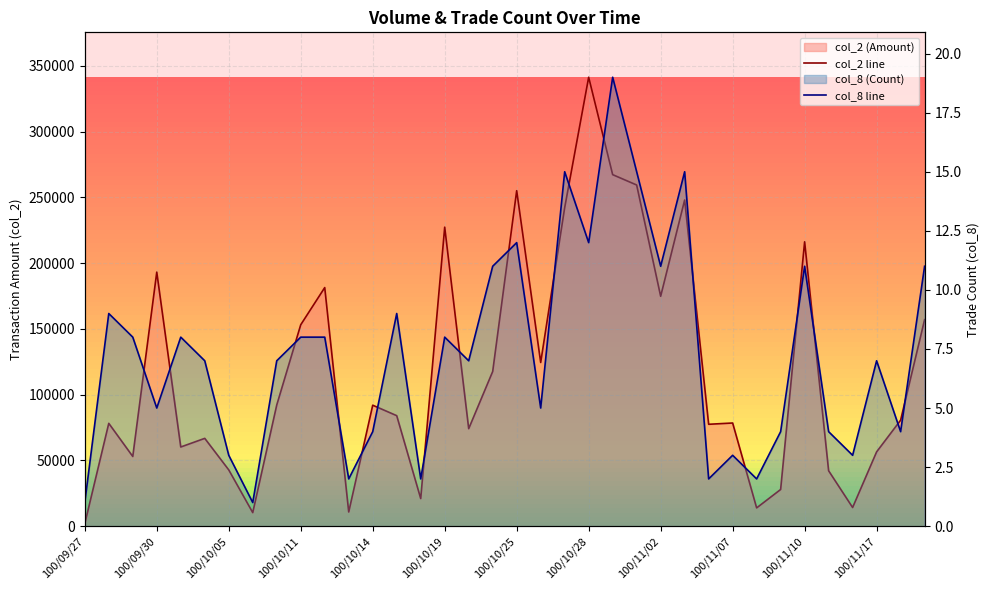

Which series has the widest spread of values?

col_2 line